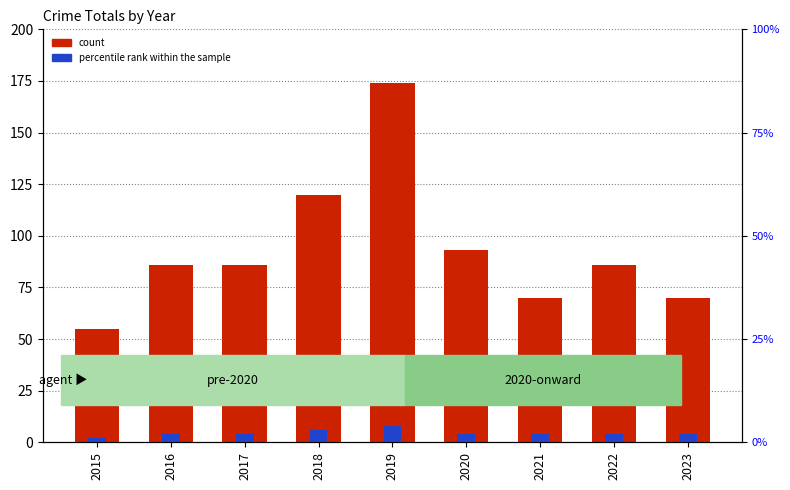

How many series are shown in this chart?

2